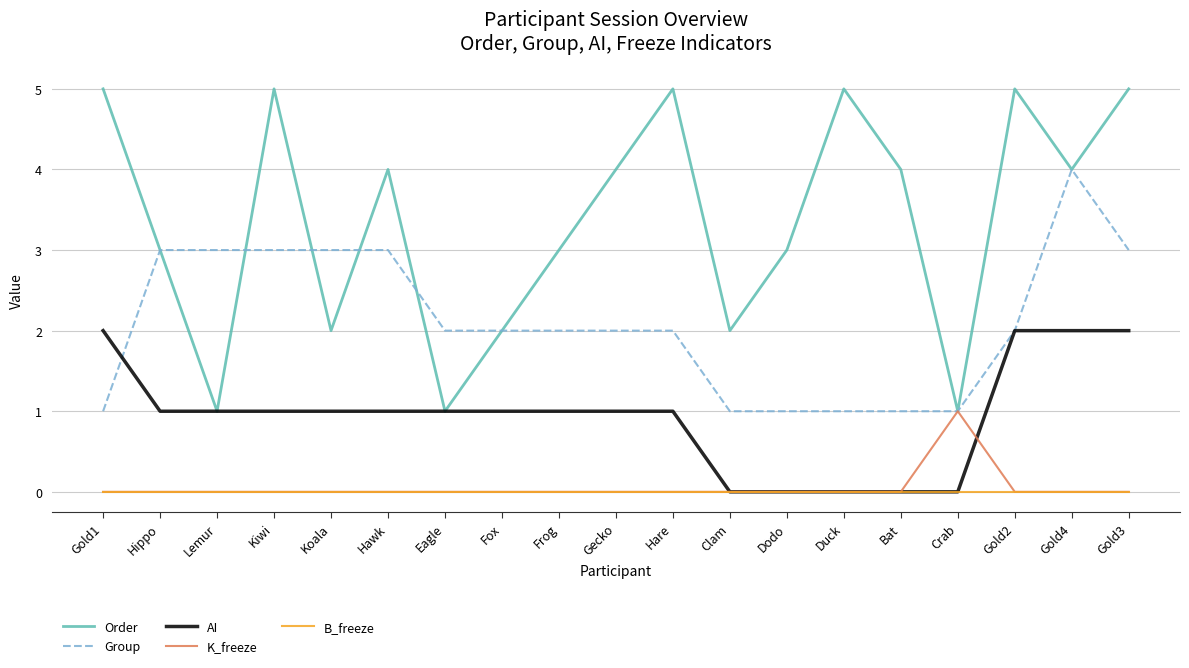

Reading left to right, what are all the values shown in this chart?

Order: 5	3	1	5	2	4	1	2	3	4	5	2	3	5	4	1	5	4	5
Group: 1	3	3	3	3	3	2	2	2	2	2	1	1	1	1	1	2	4	3
AI: 2	1	1	1	1	1	1	1	1	1	1	0	0	0	0	0	2	2	2
K_freeze: 0	0	0	0	0	0	0	0	0	0	0	0	0	0	0	1	0	0	0
B_freeze: 0	0	0	0	0	0	0	0	0	0	0	0	0	0	0	0	0	0	0